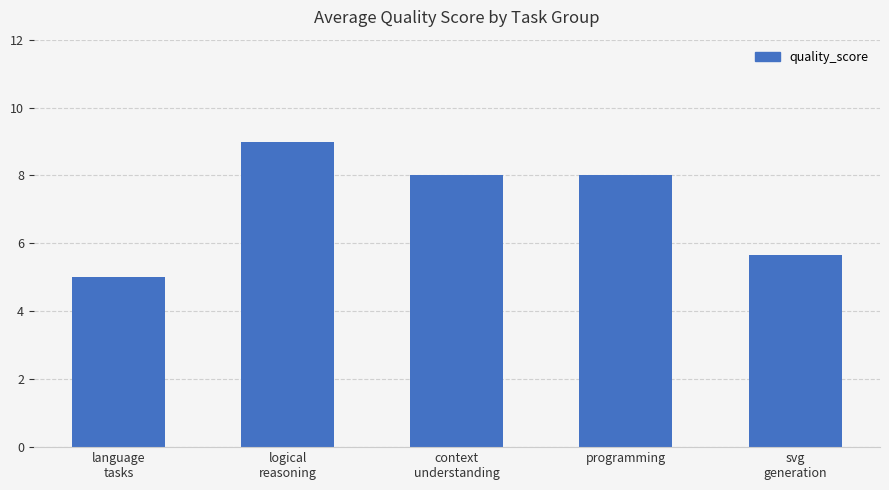

Which category has the lowest value across all series?

language
tasks